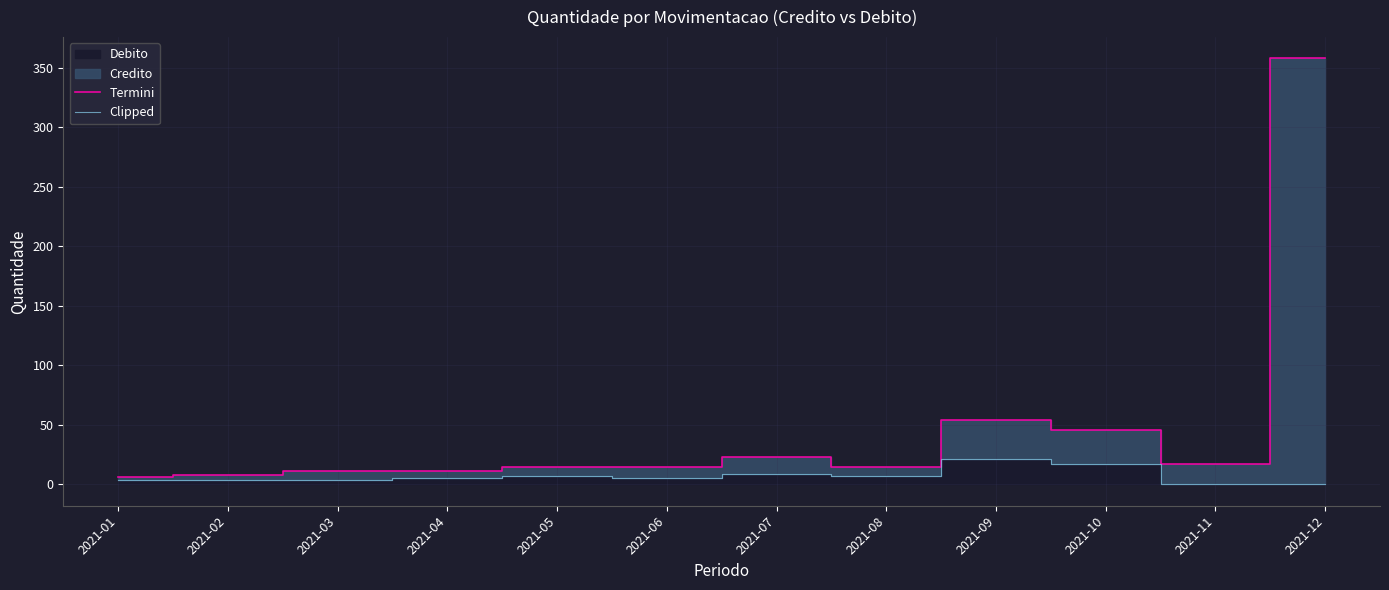

What is the total value across all series at 2021-06?

20